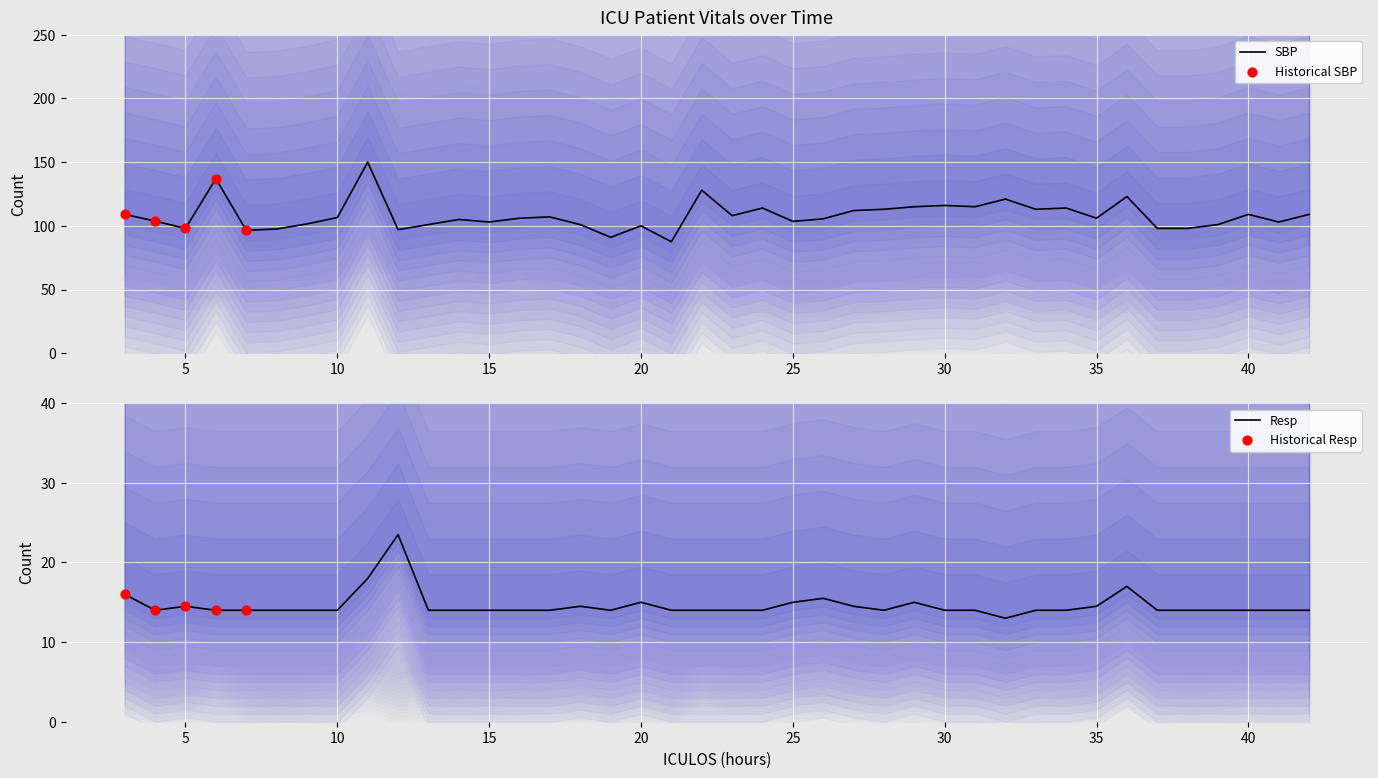

True or false: SBP has a value of 103.5 at 25.

True